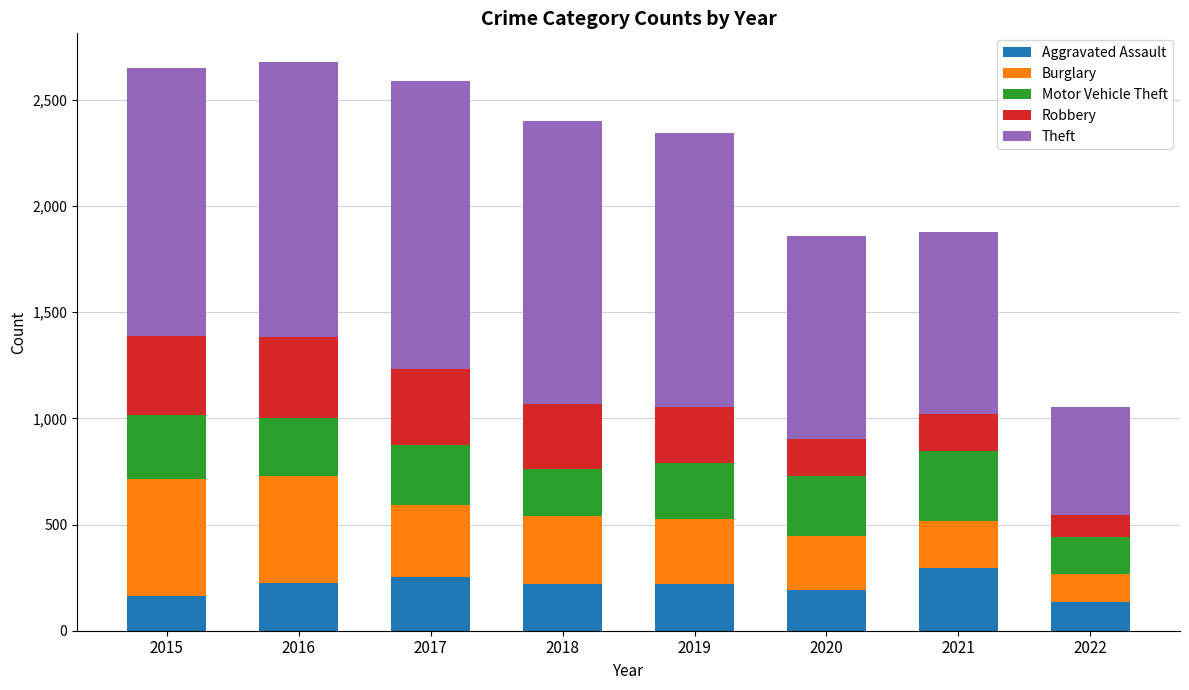

What is the total value across all series at 2017?

2590